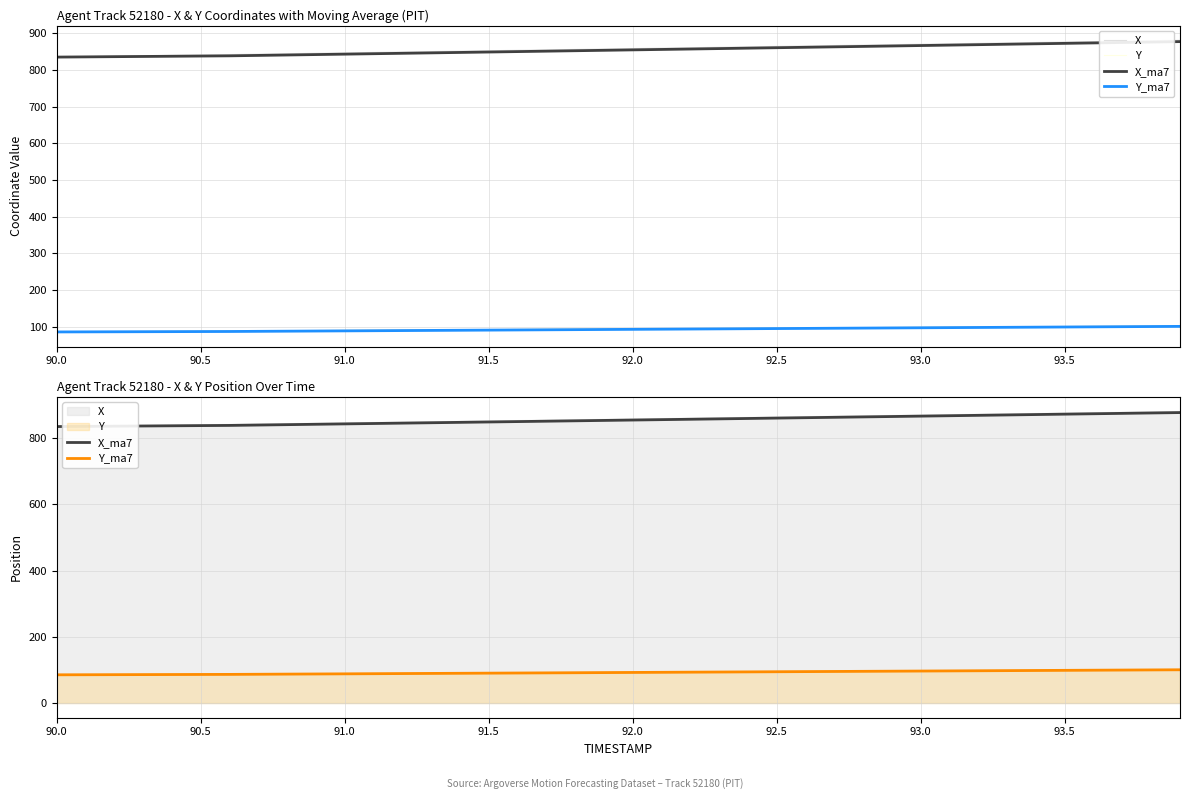

Which series has the widest spread of values?

X